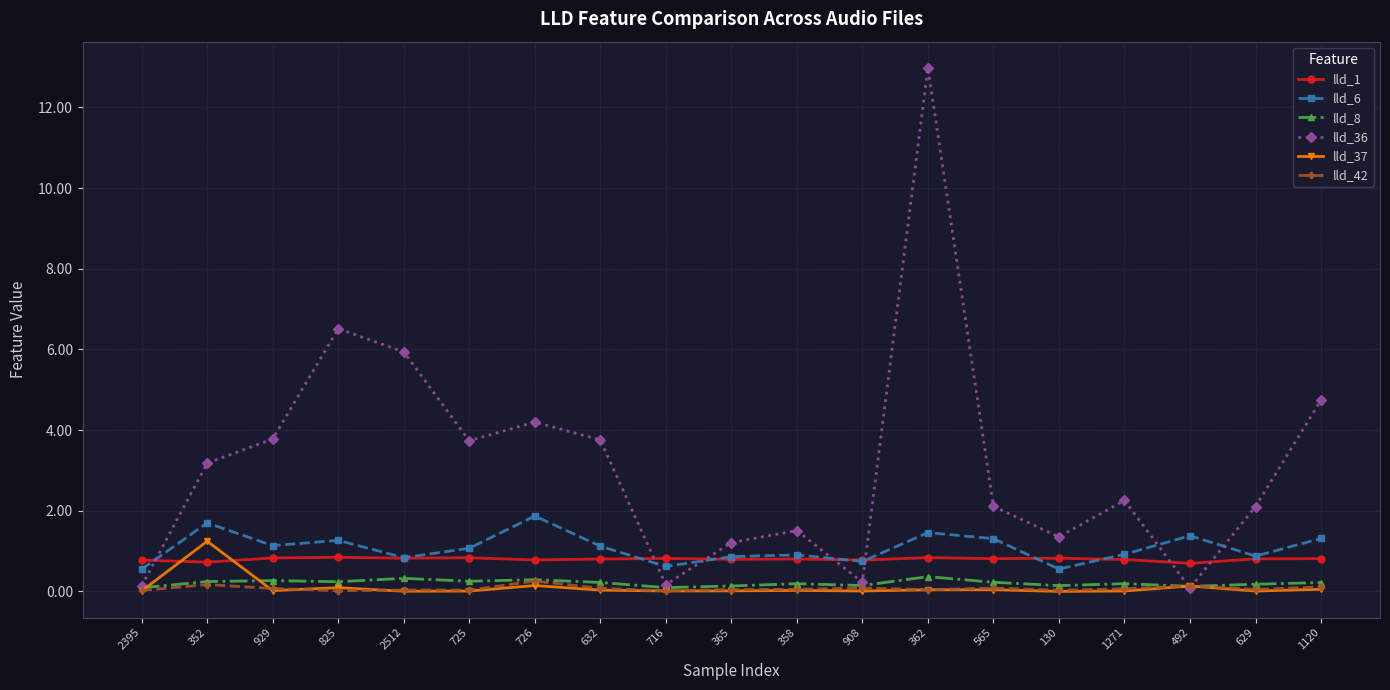

How many interior local valleys does the lld_6 series have?

6